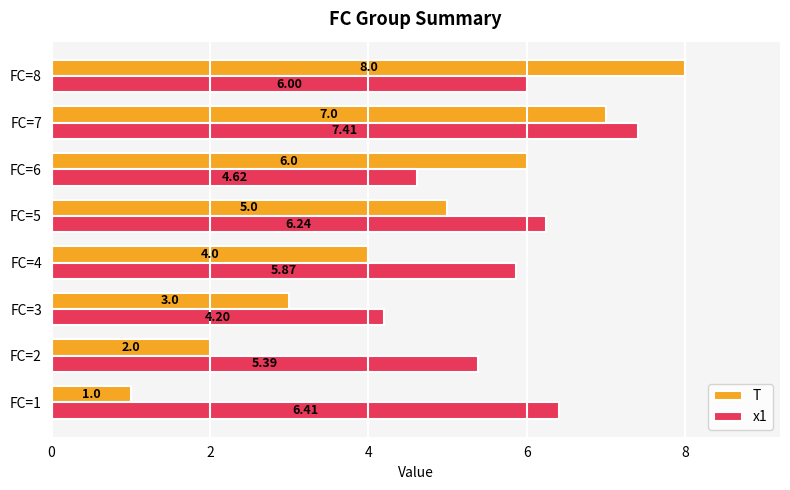

What is the total value across all series at FC=6?

10.6